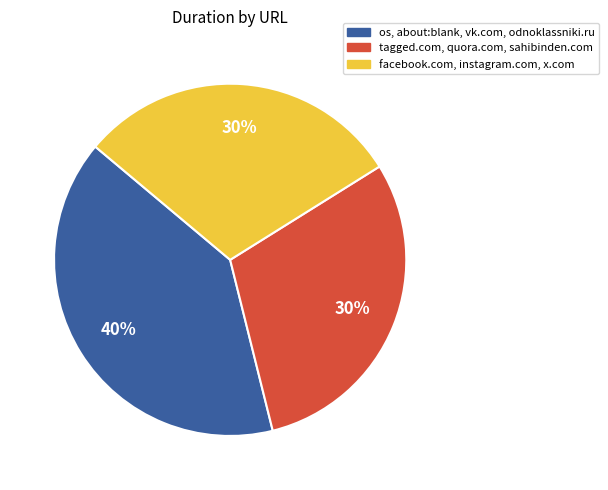

To the nearest percent, what is the difference between the largest and smallest slice percentages?

10%